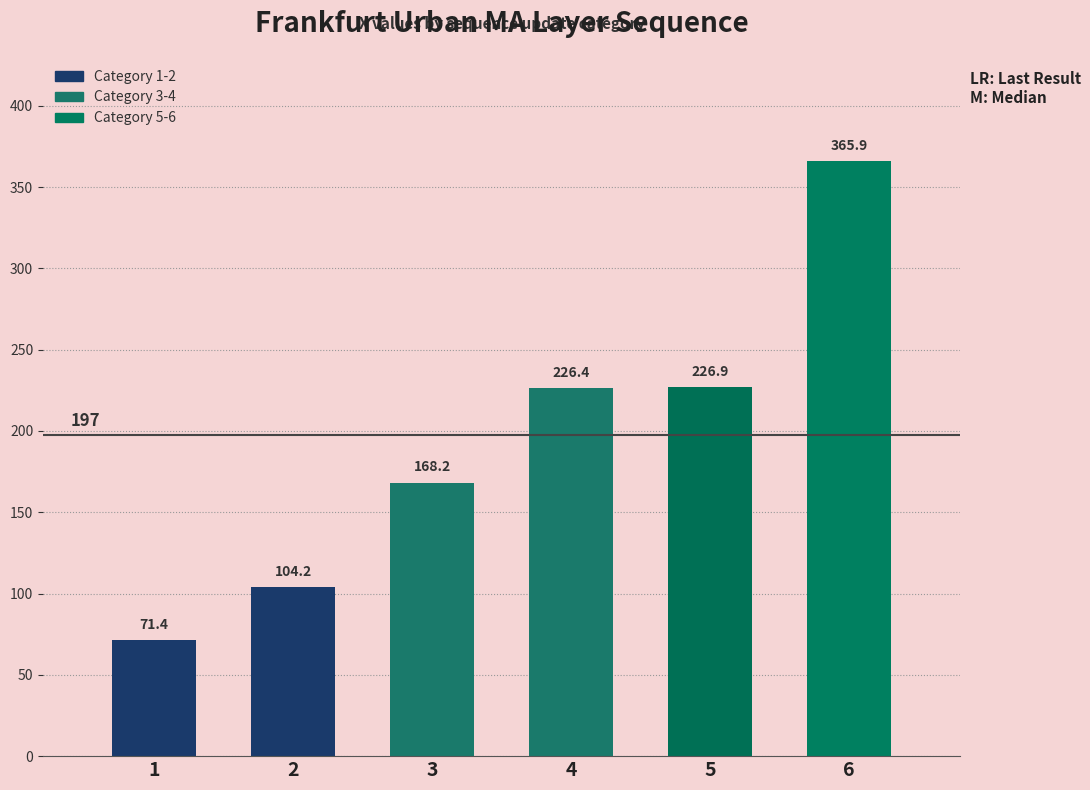

Reading left to right, what are all the values shown in this chart?

71.4	104.2	168.2	226.4	226.9	365.9